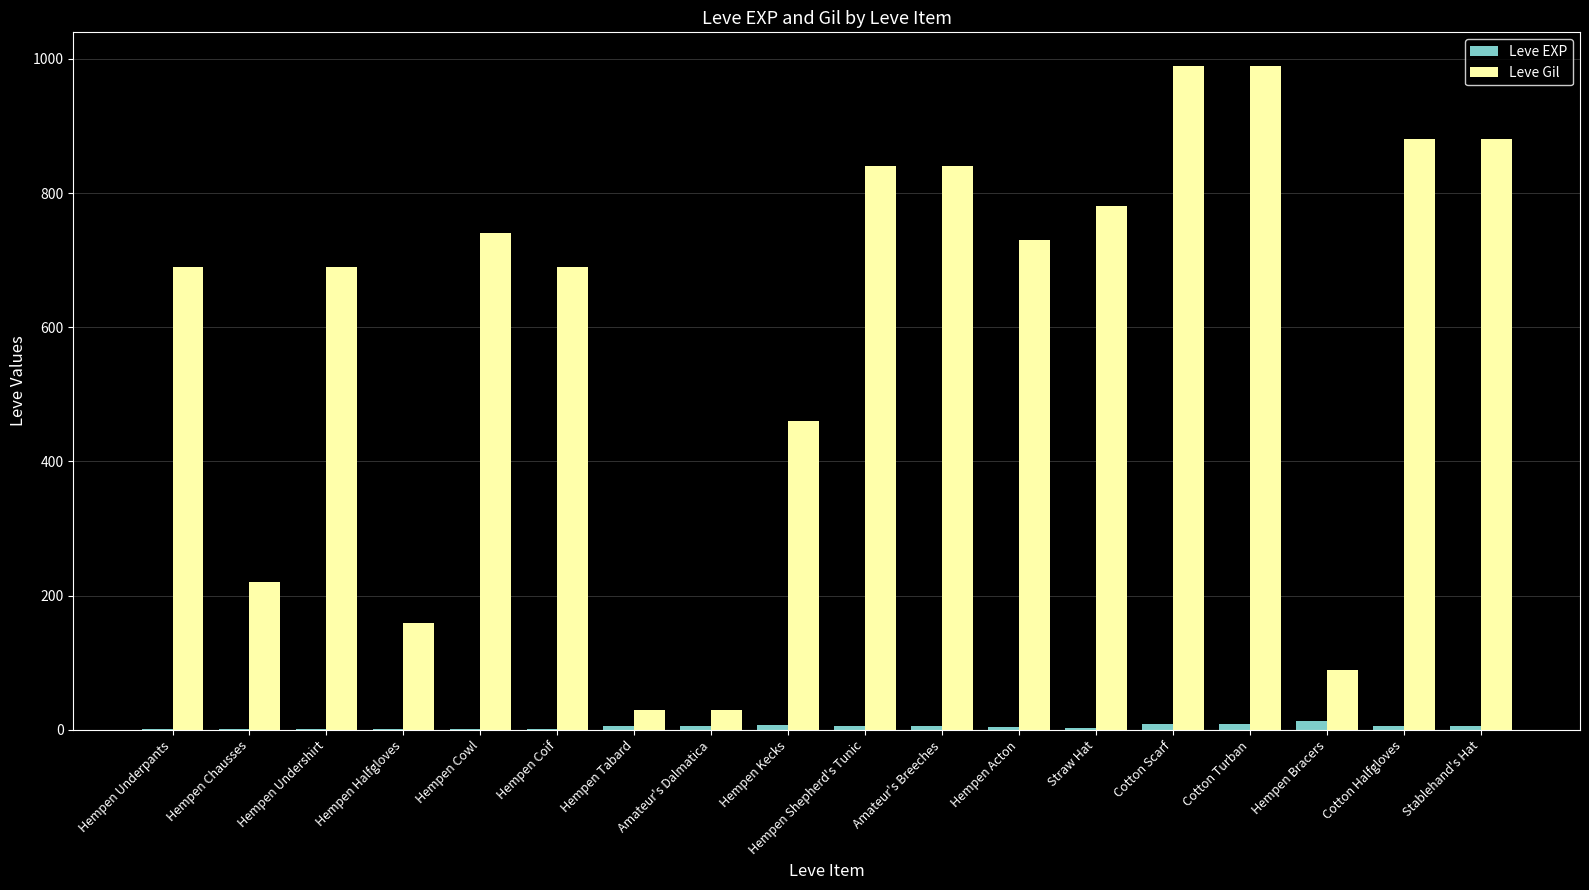

What is the sum of all Leve Gil values?

10730